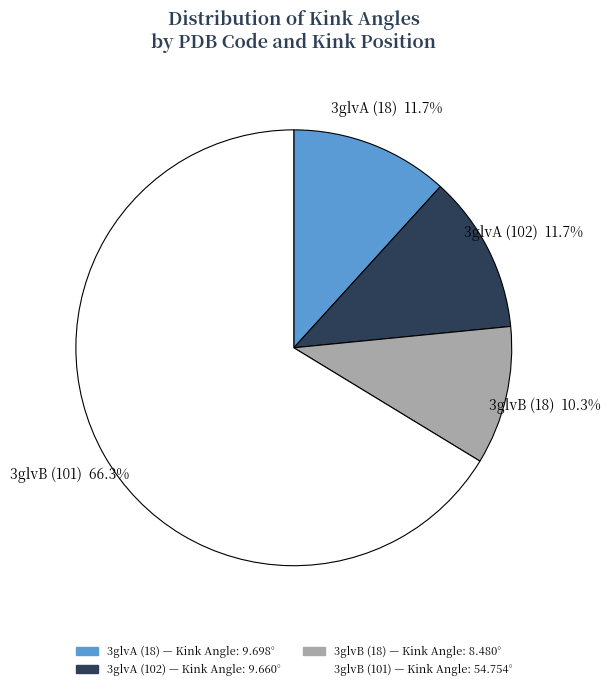

Is there any slice that represents more than half of the pie?

Yes